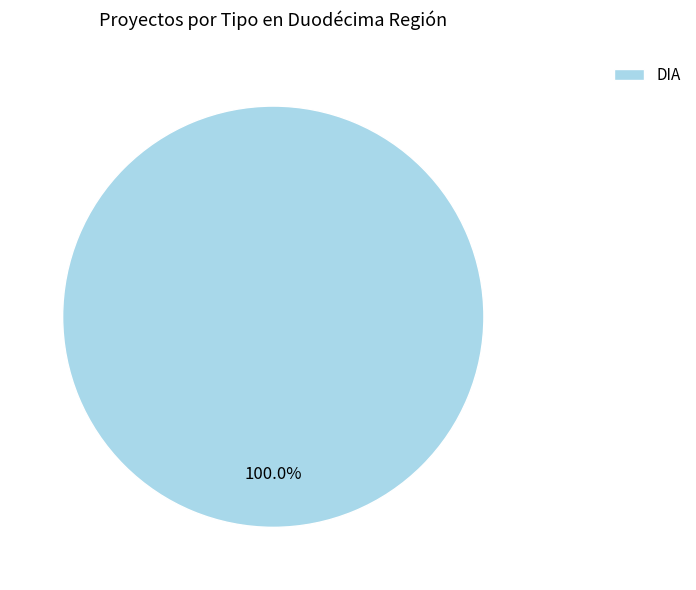

Rank the categories by value from highest to lowest.

DIA